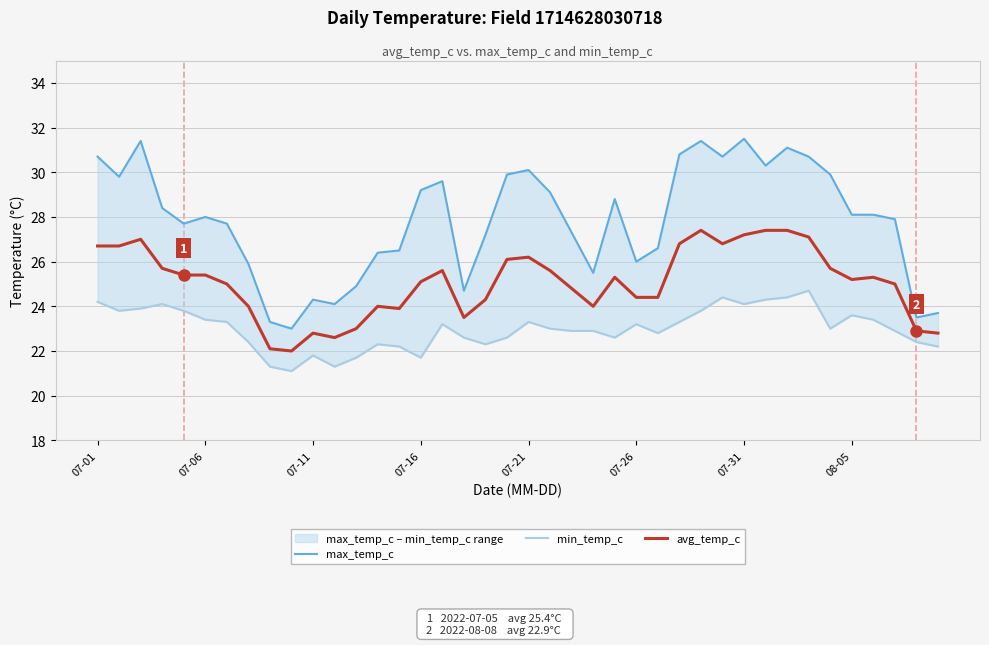

At which category does avg_temp_c reach its first local valley?

9